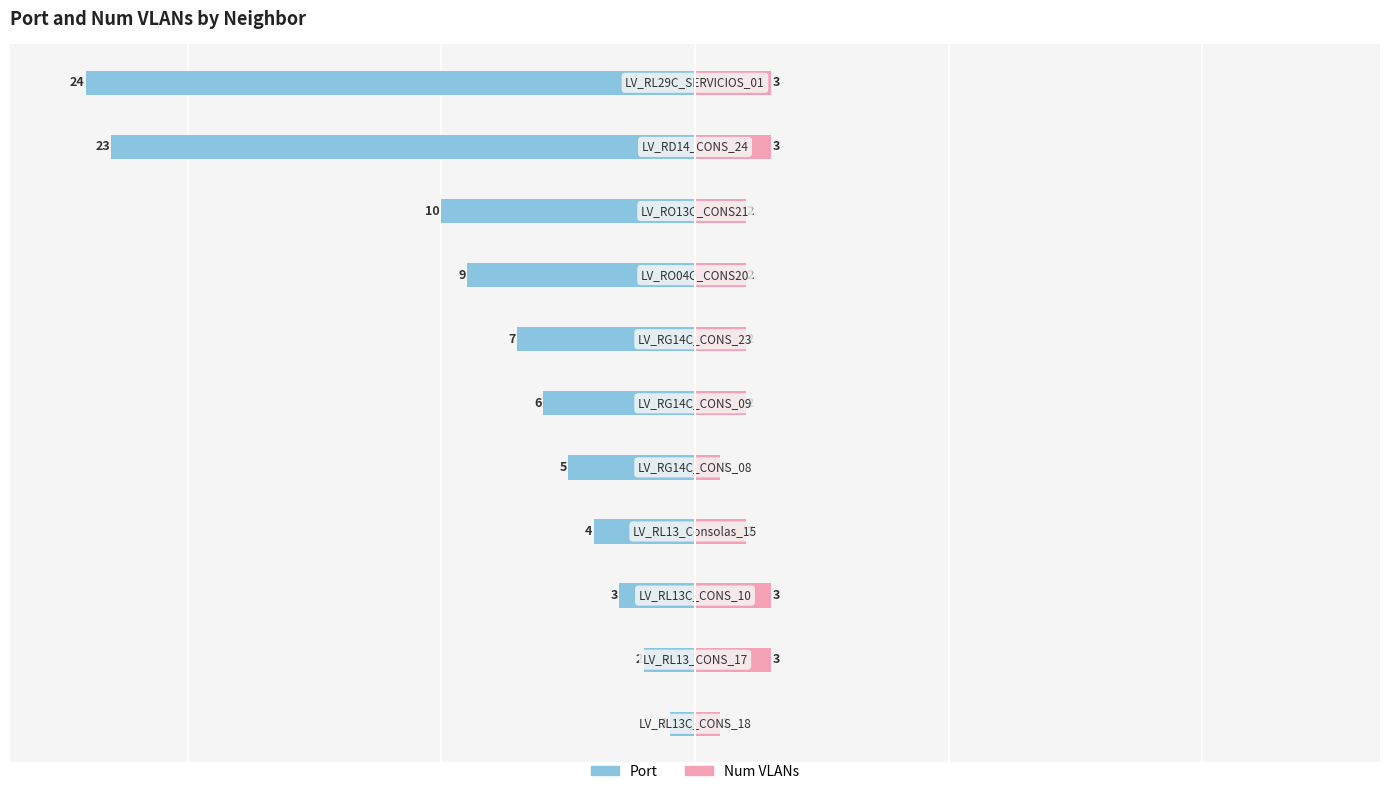

How many data points in Num VLANs are less than 2?

2